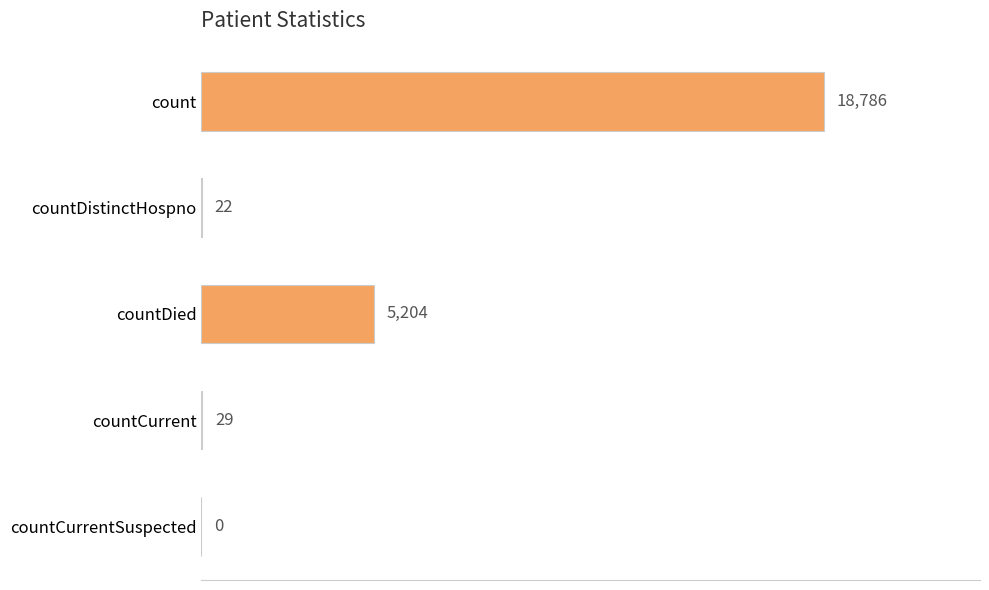

Is it true that the value at countCurrent is 29?

True